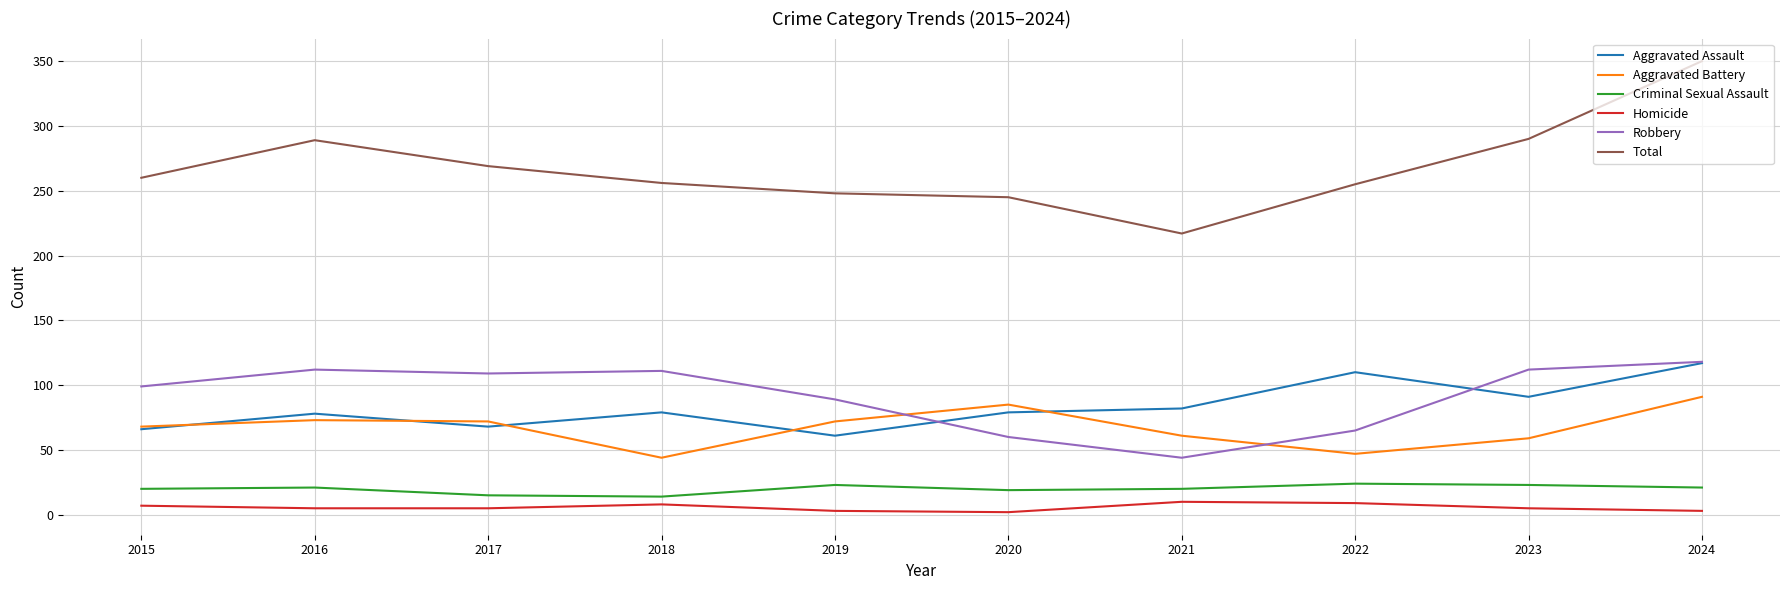

Is it true that Robbery equals 60 at 2020?

True